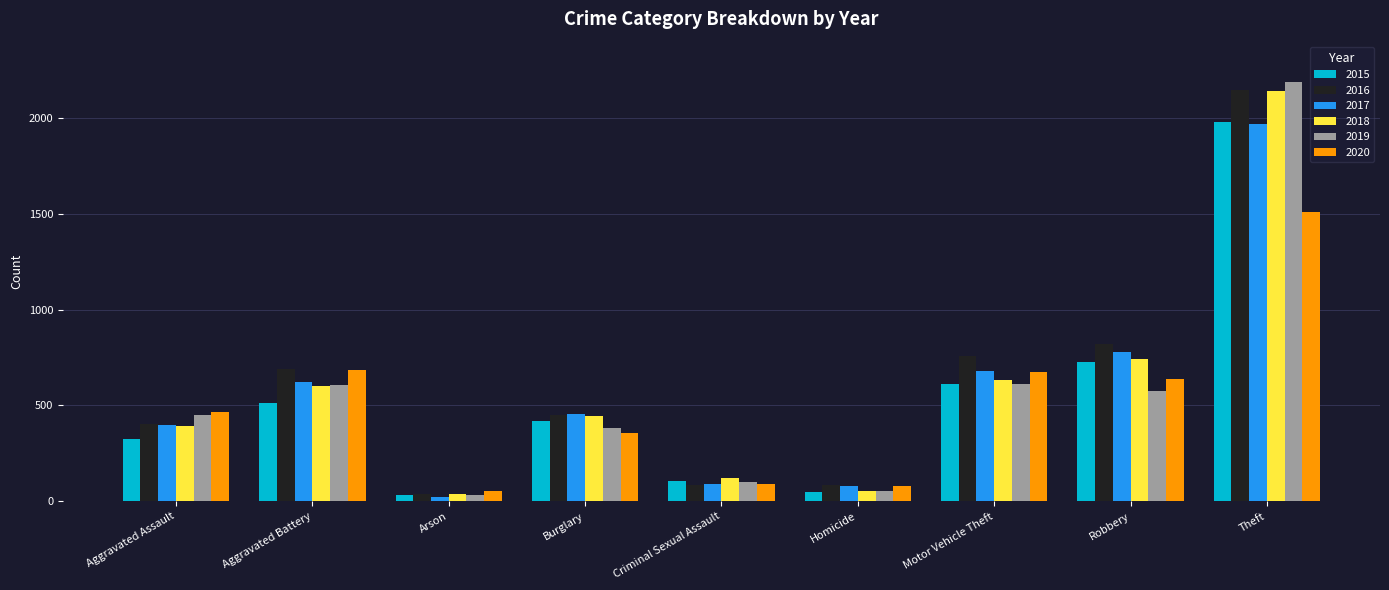

At which label does 2017 reach its peak?

Theft